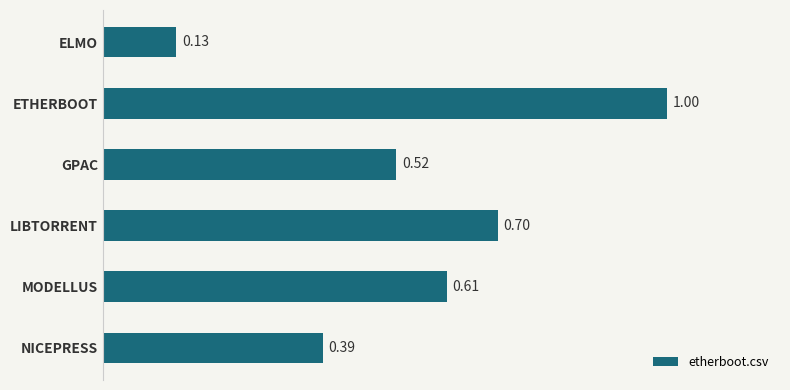

What is the label of the 2nd bar from the top?

ETHERBOOT